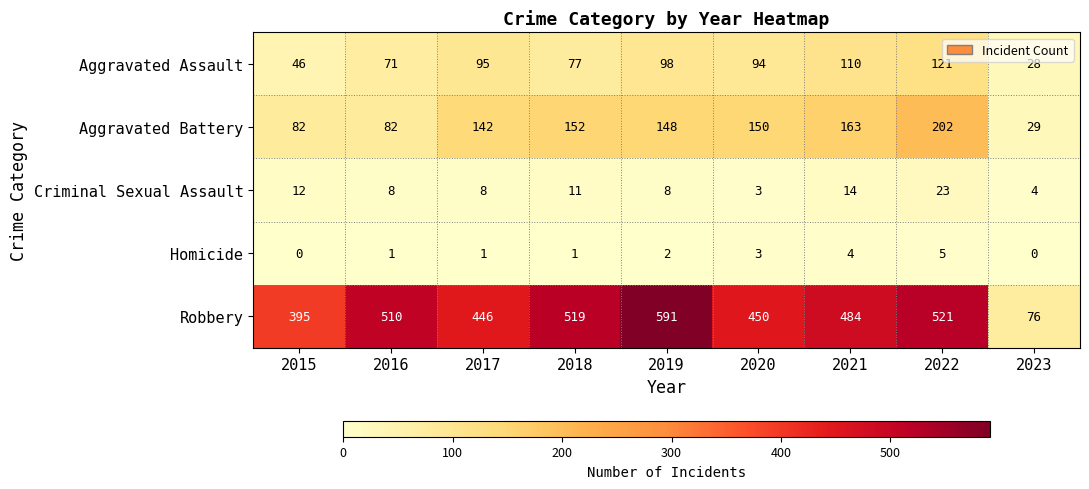

What is the difference between the second highest and second lowest values in the Robbery series?

126